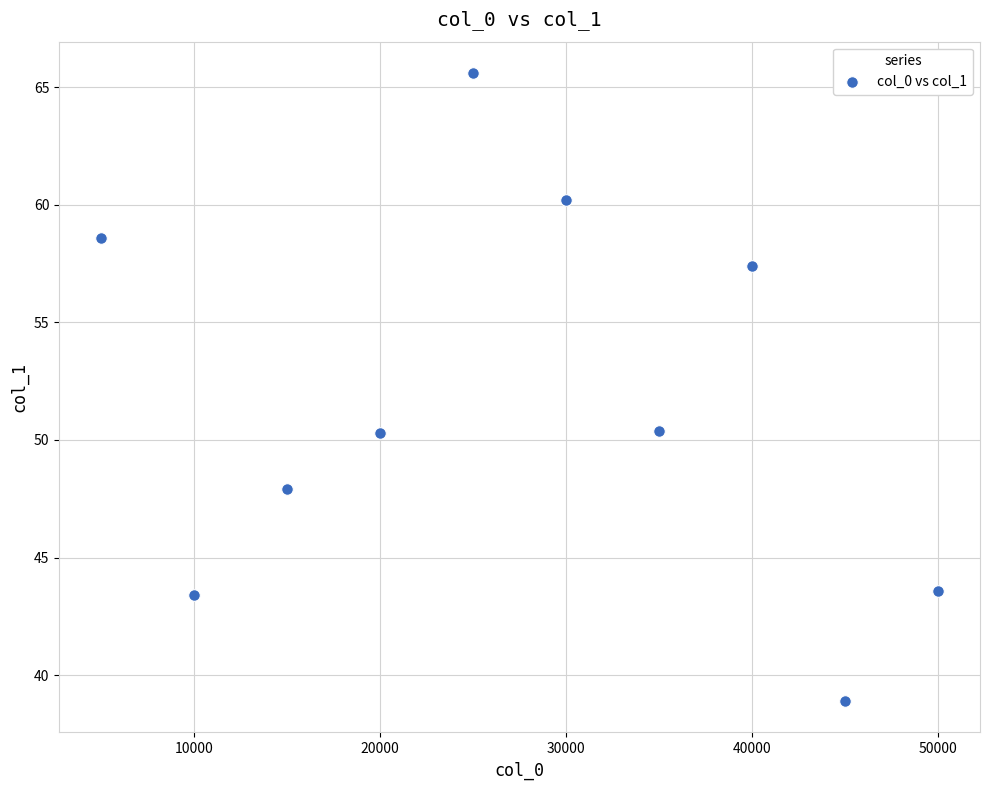

What is the range of Y values (max minus min)?

26.7